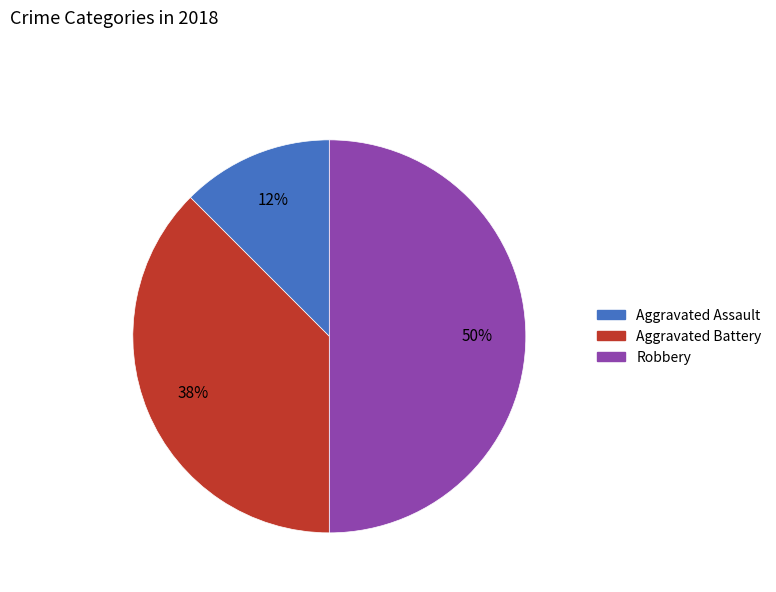

To the nearest percent, what is the average slice percentage?

33%